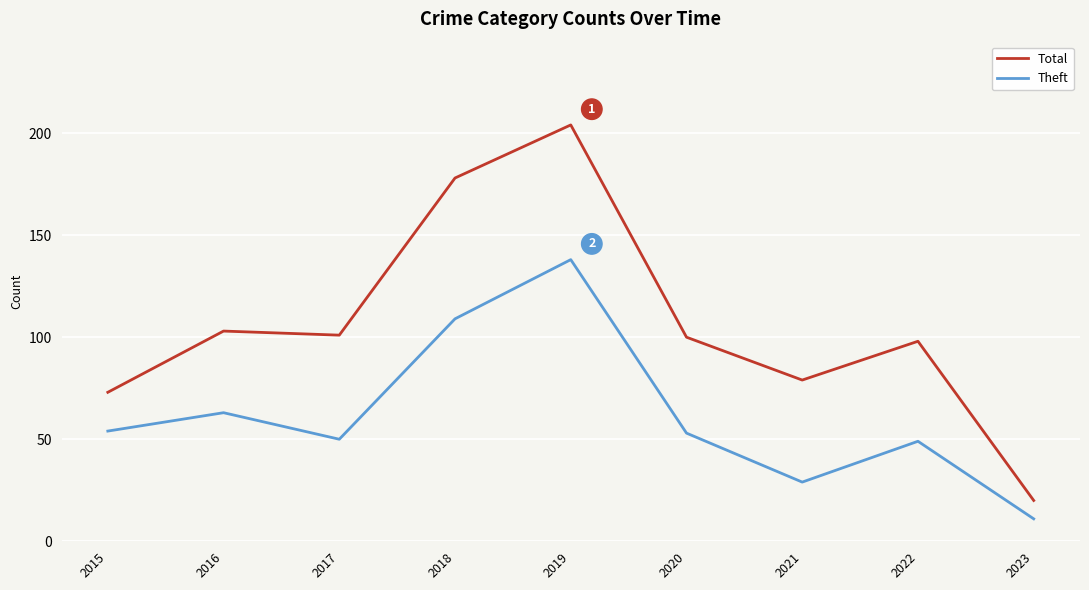

At how many categories does at least one series exceed 156?

2